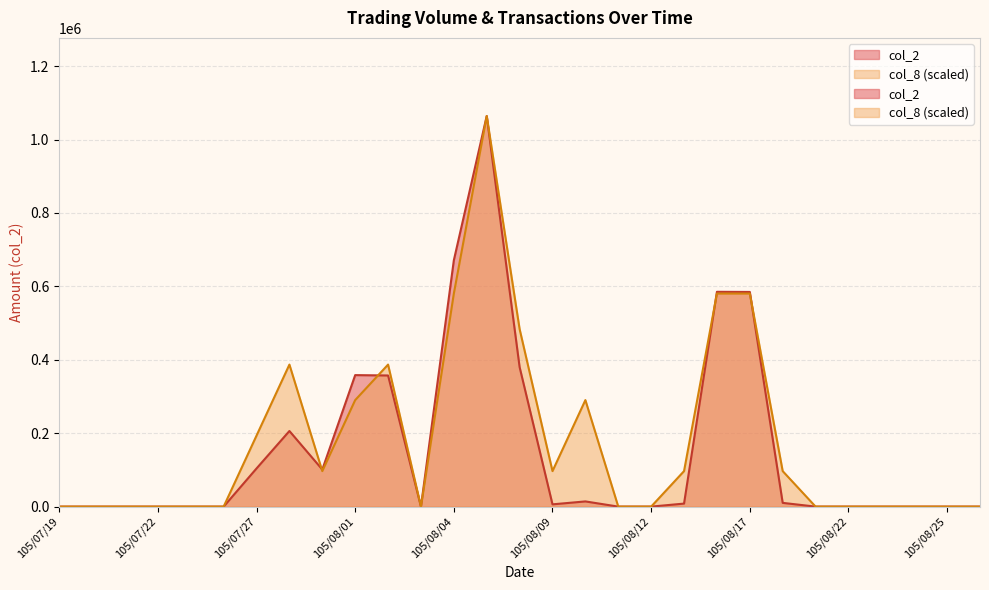

At 105/08/04, list the series in order from smallest to largest.

col_8, col_2